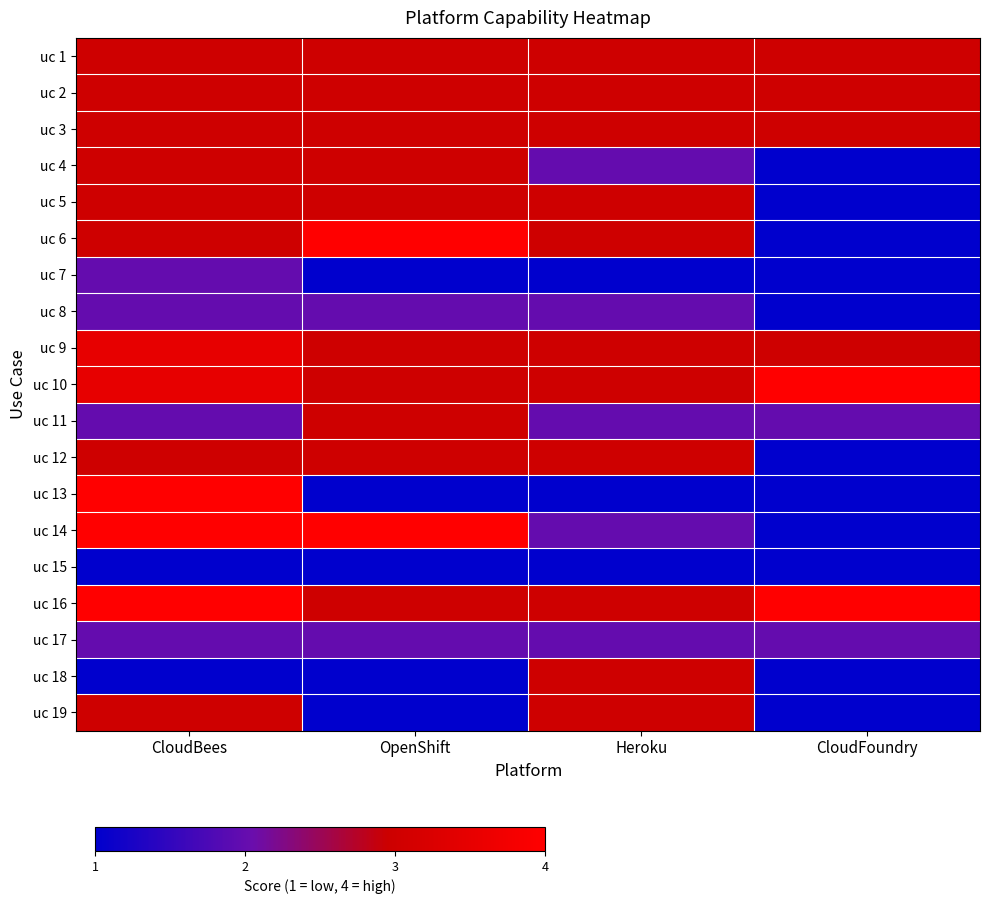

List the series in order of their peak value, highest first.

uc 6, uc 10, uc 13, uc 14, uc 16, uc 9, uc 1, uc 2, uc 3, uc 4, uc 5, uc 11, uc 12, uc 18, uc 19, uc 7, uc 8, uc 17, uc 15